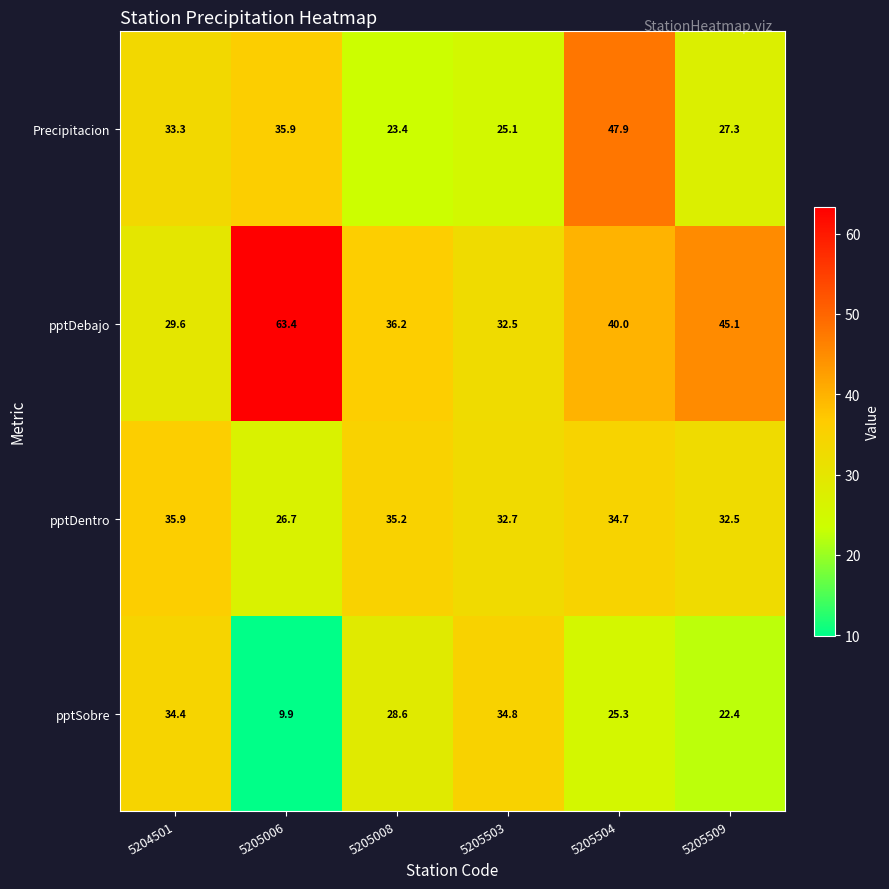

Between 5205008 and 5205504, which series saw the biggest shift?

Precipitacion